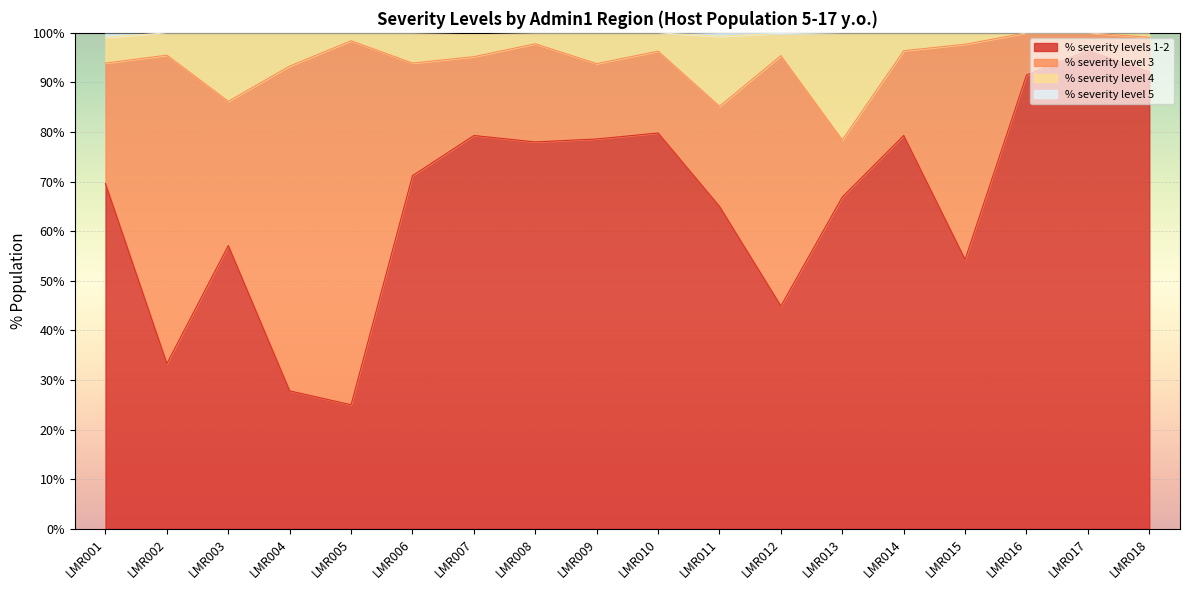

The value of % severity levels 1-2 at LMR010 is 79.8. True or false?

True